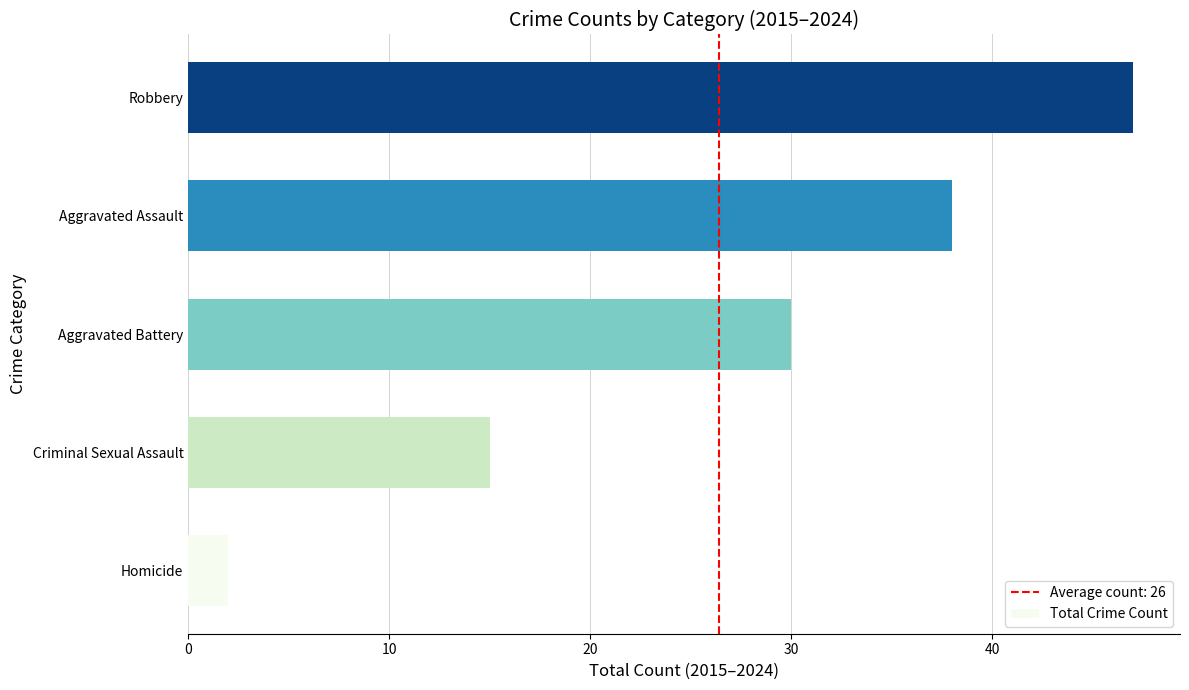

How many bars are there in total?

5